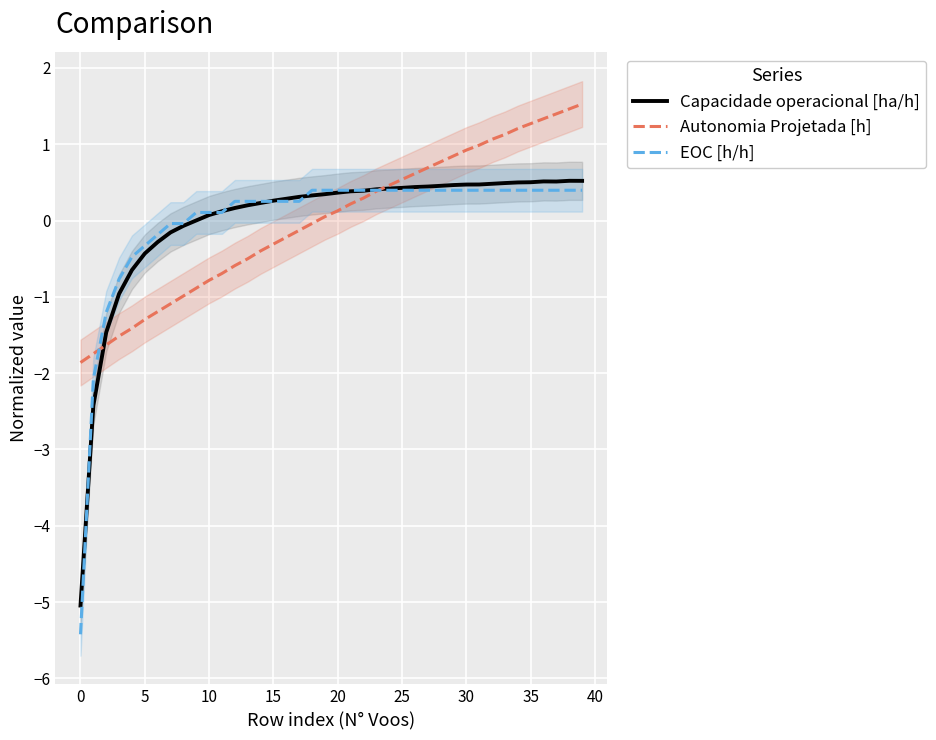

At which category is the sum across all series the highest?

39